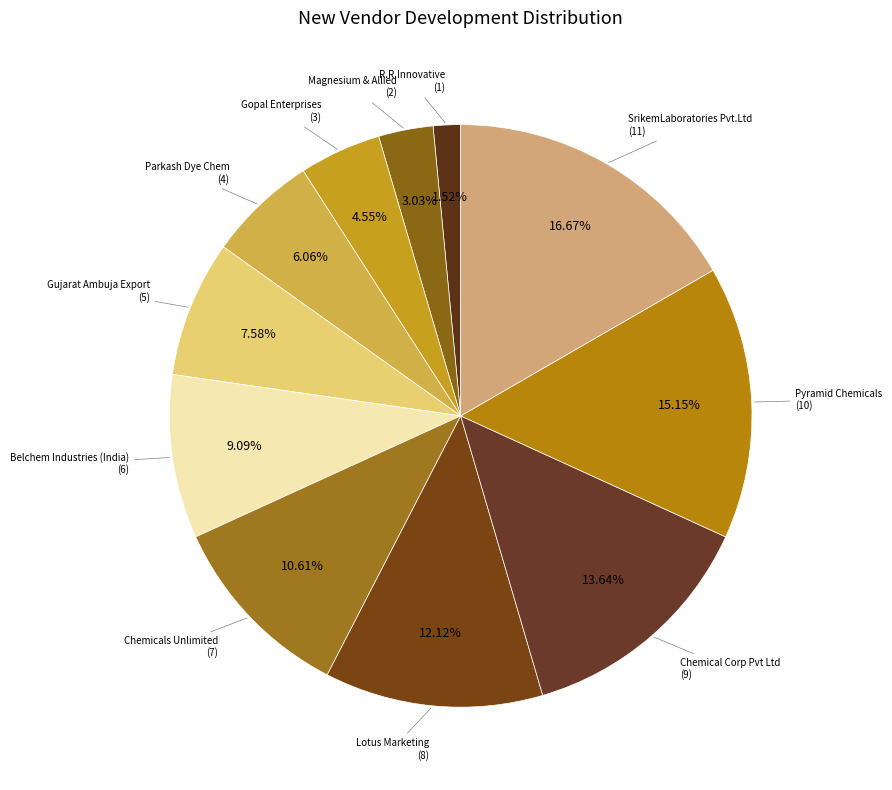

How many slices are in this pie chart?

11